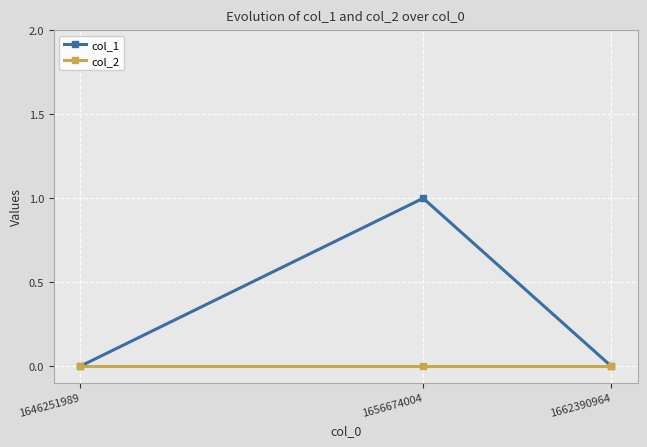

How many lines are shown in the chart?

2